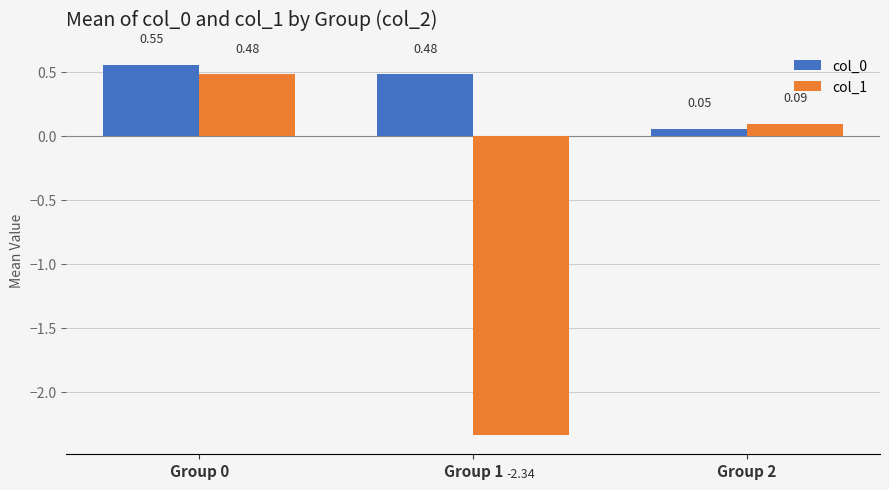

What is the total value across all series at Group 0?

1.0